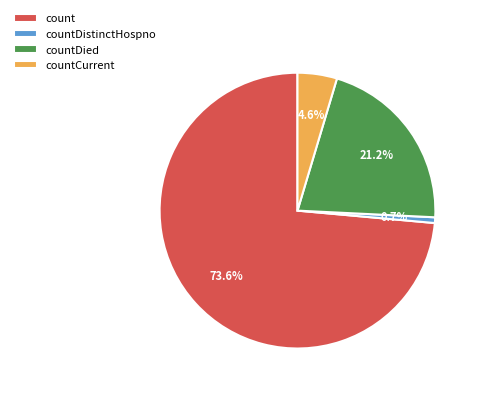

Rank the categories by value from highest to lowest.

count, countDied, countCurrent, countDistinctHospno